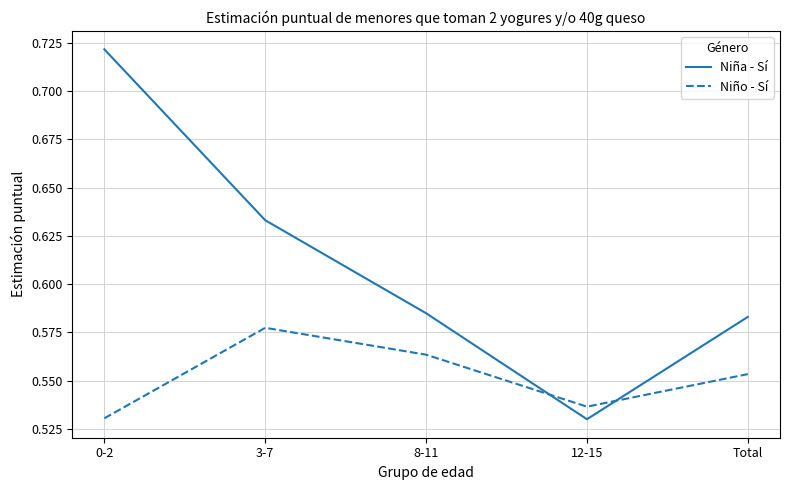

What is the sum of all Niña - Sí values?

3.1